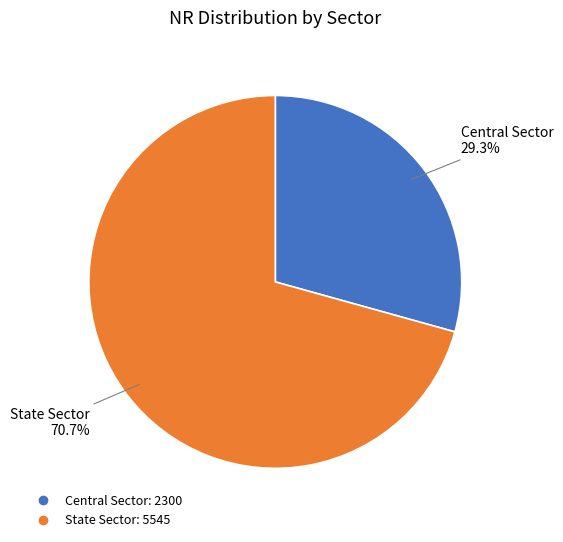

What portion of the pie excludes State Sector?

29.3%